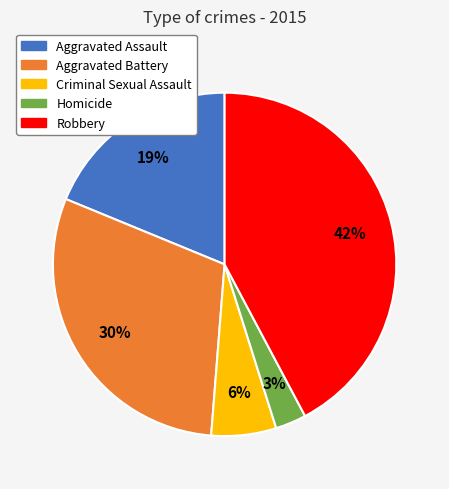

How many segments does this pie chart have?

5